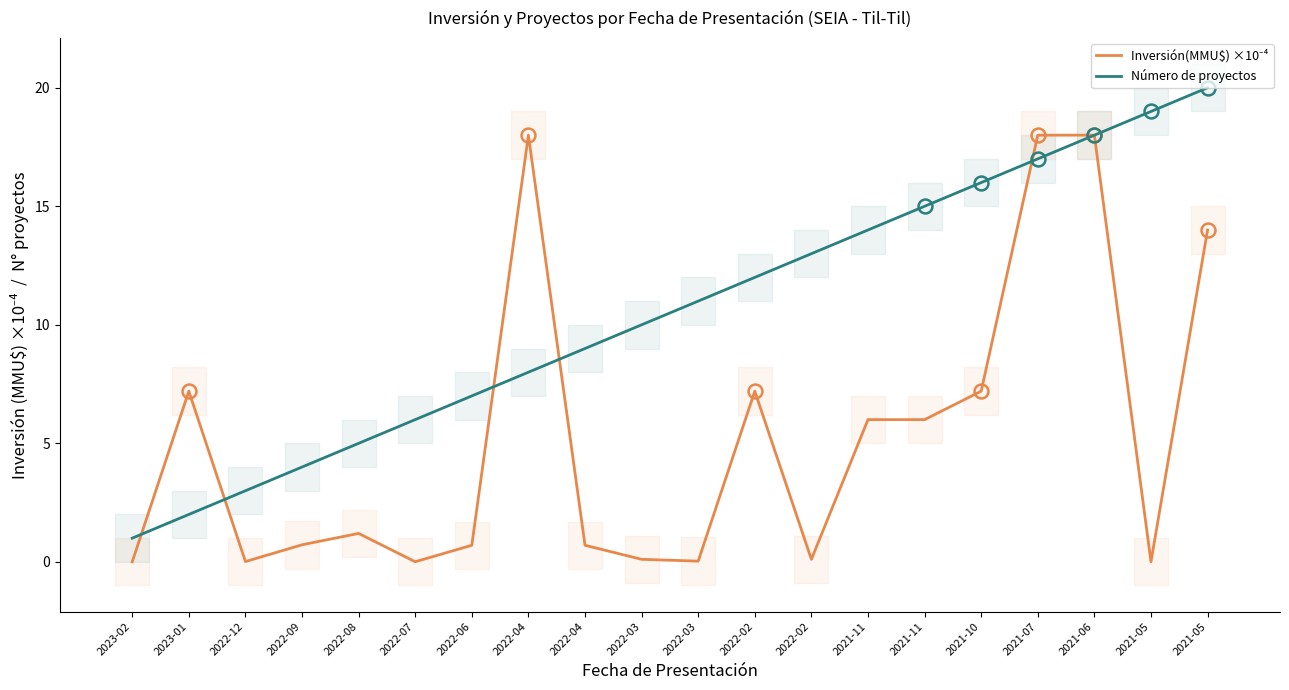

How many series are shown in this chart?

2